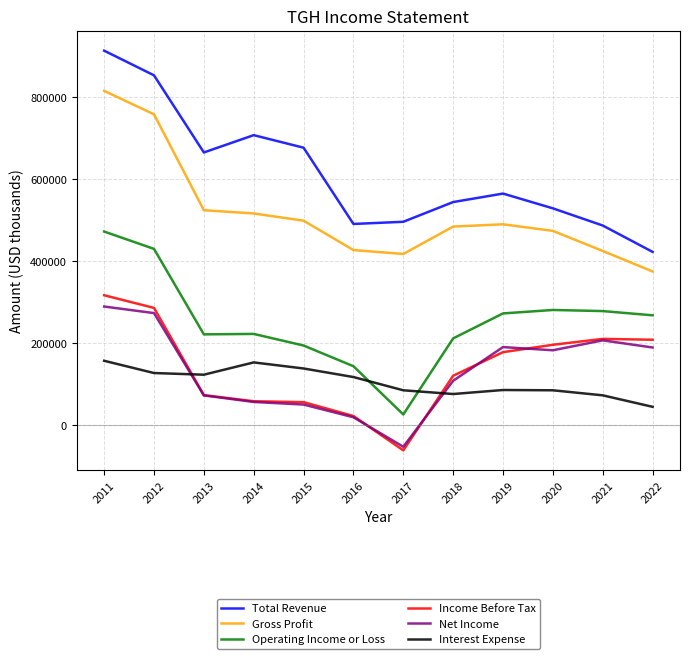

True or false: Total Revenue and Income Before Tax cross at least once.

False